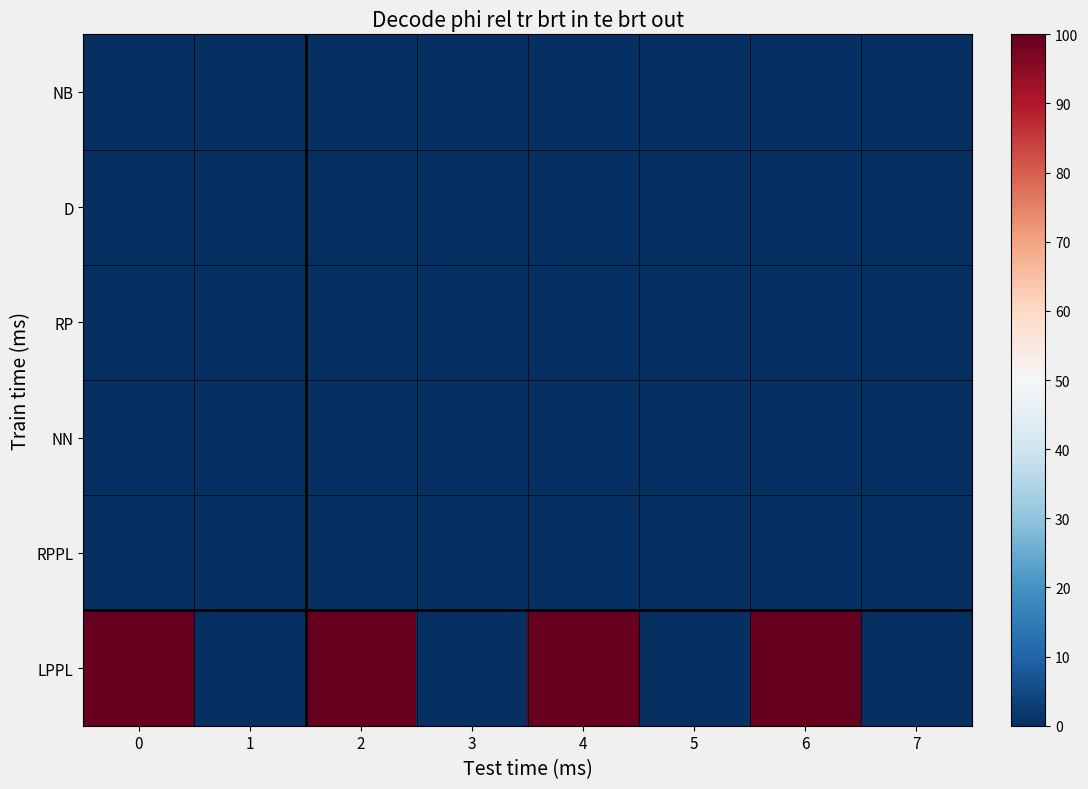

Reading right to left, list all the values displayed in this chart.

NB: 7=0	6=0	5=0	4=0	3=0	2=0	1=0	0=0
D: 7=0	6=0	5=0	4=0	3=0	2=0	1=0	0=0
RP: 7=0	6=0	5=0	4=0	3=0	2=0	1=0	0=0
NN: 7=0	6=0	5=0	4=0	3=0	2=0	1=0	0=0
RPPL: 7=0	6=0	5=0	4=0	3=0	2=0	1=0	0=0
LPPL: 7=0	6=100	5=0	4=100	3=0	2=100	1=0	0=100